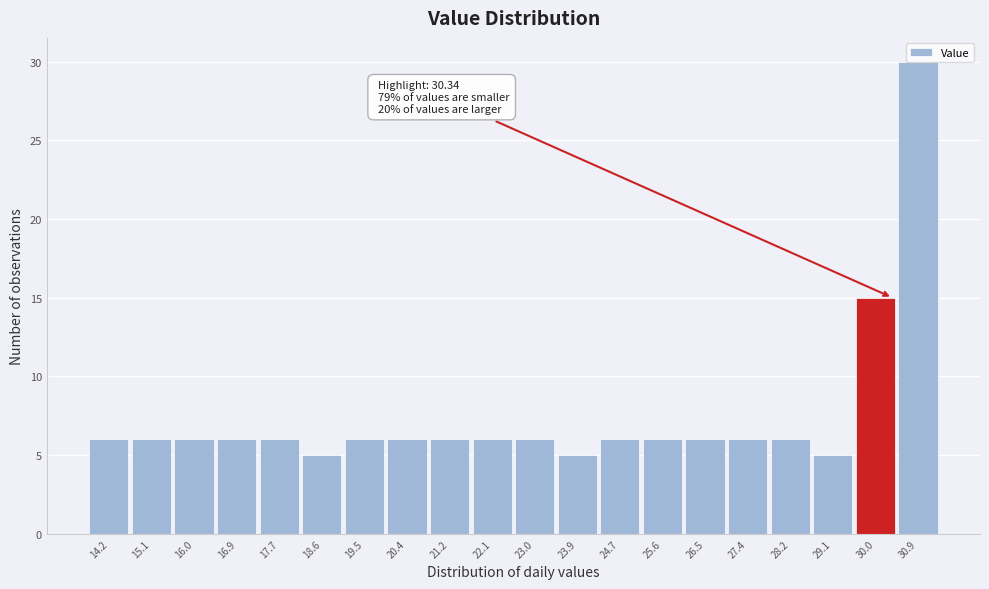

Over which range of the x-axis is the bar tallest?

30.4 to 31.3